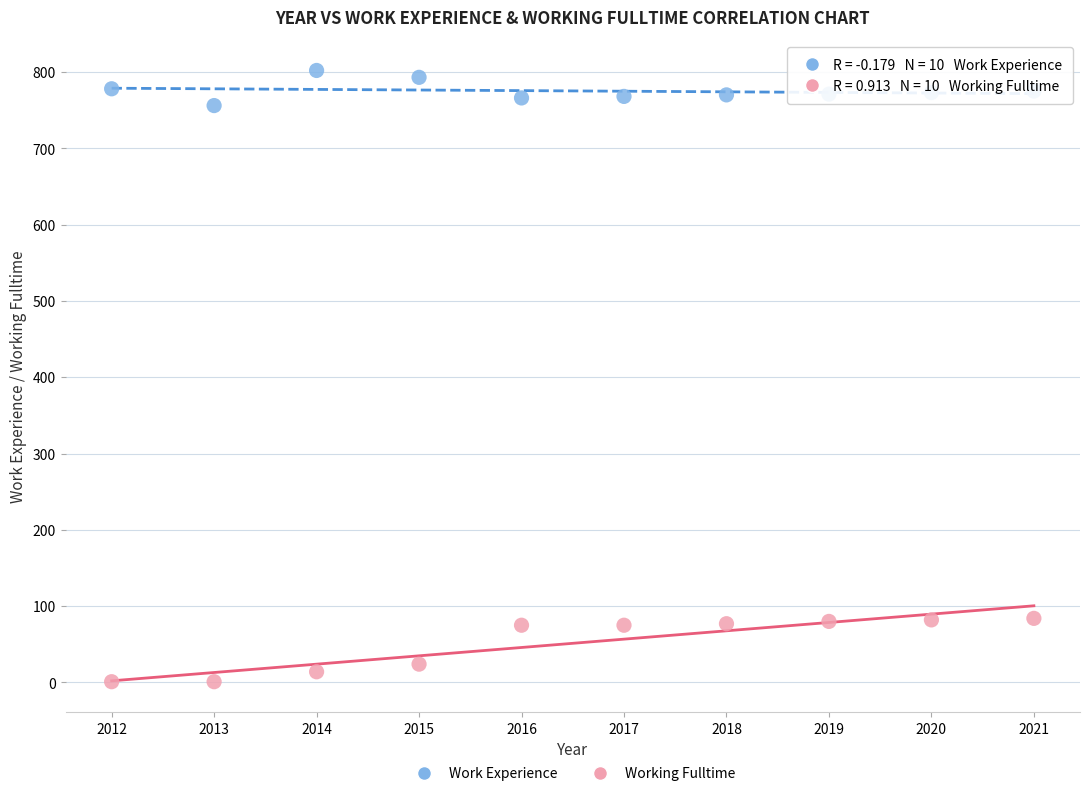

Across all data points, what is the range of X values (max minus min)?

9